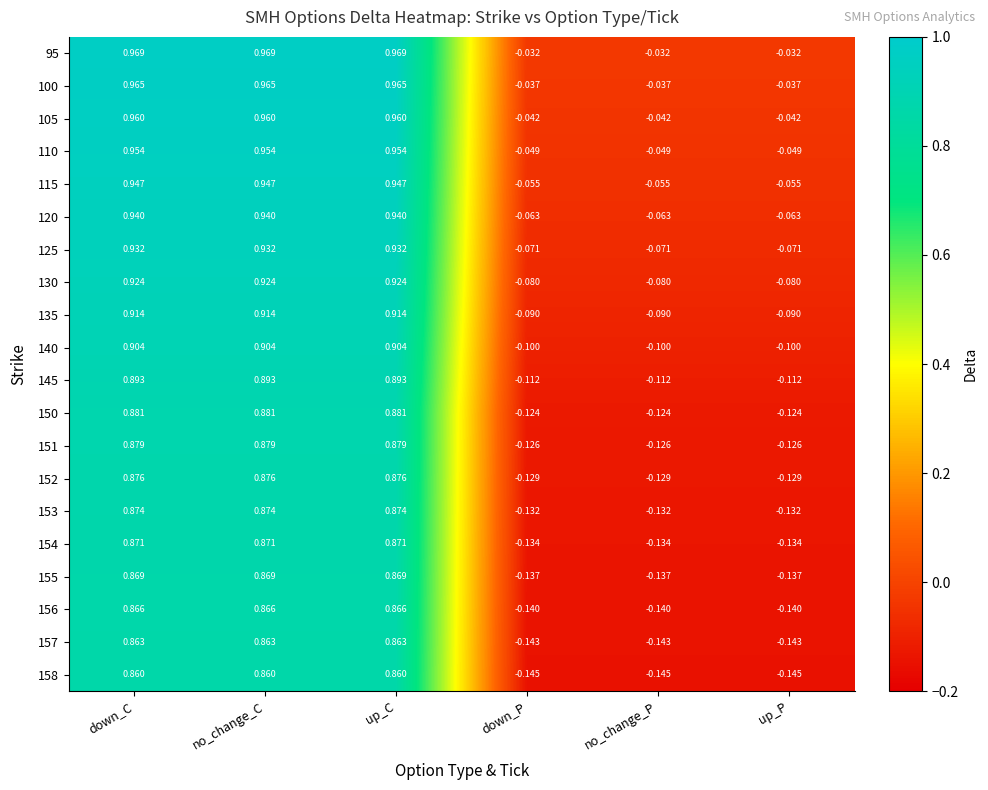

What is the smallest value displayed?

-0.1